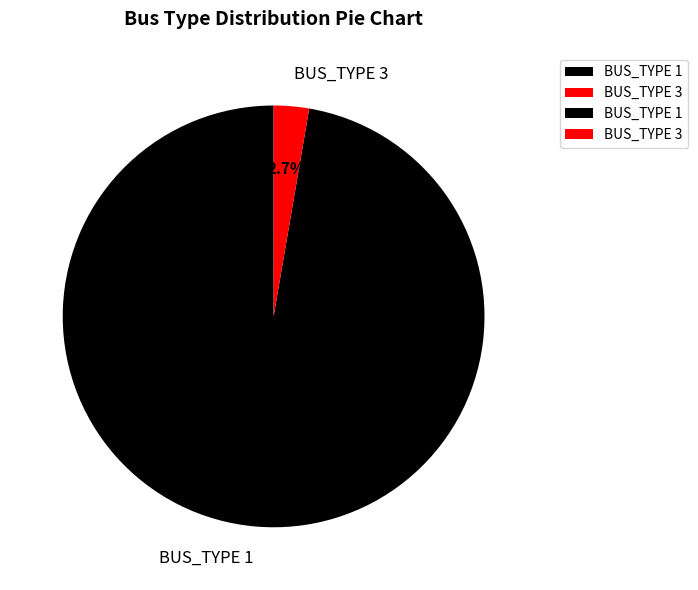

True or false: BUS_TYPE 3 accounts for 3% of the total.

True